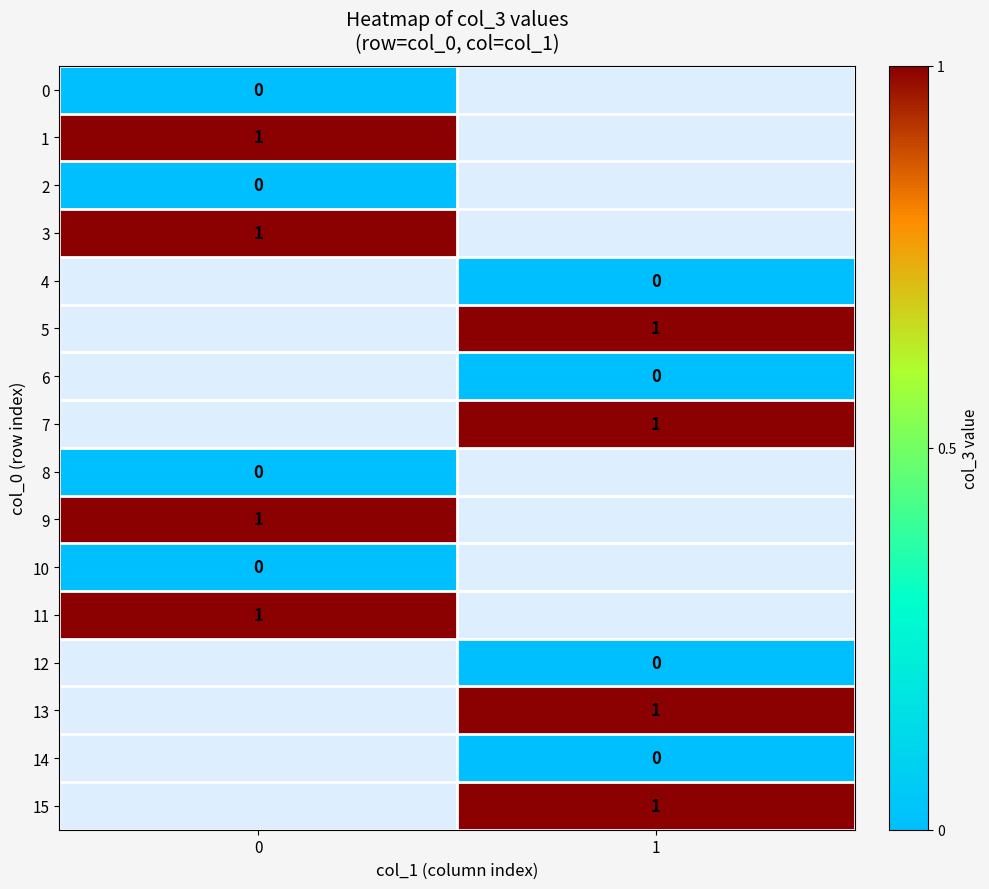

Which has a higher value, 0 or 1?

1